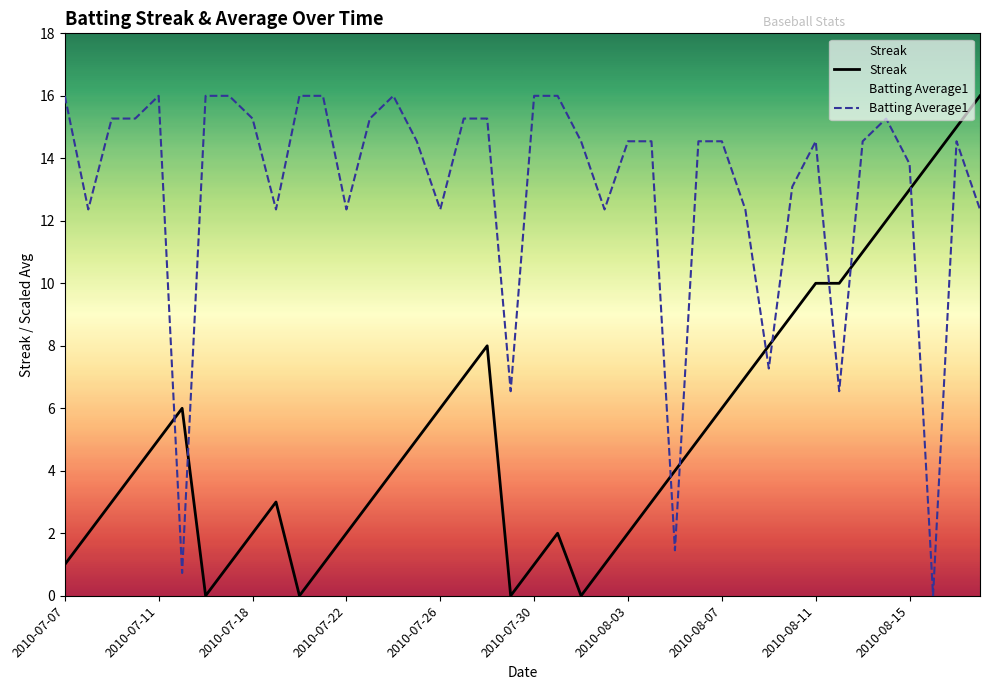

What is the label of the 16th point from the left?

2010-07-25